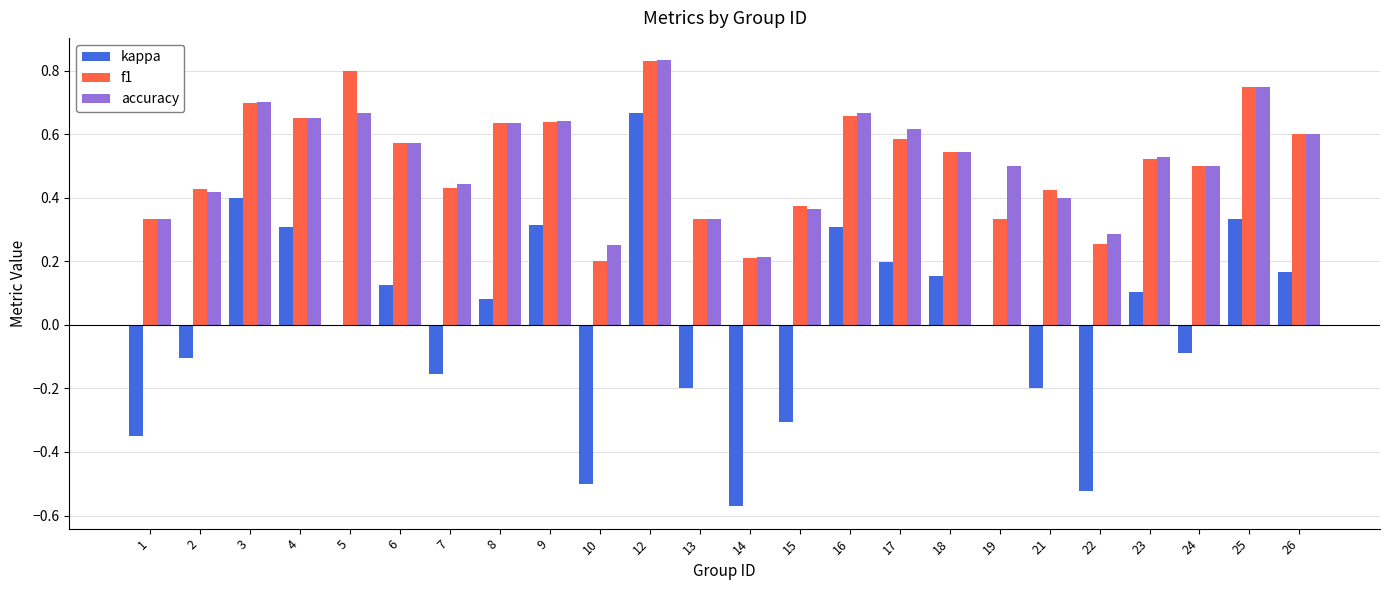

Is the value of kappa at 26 greater than the value of accuracy at 17?

No